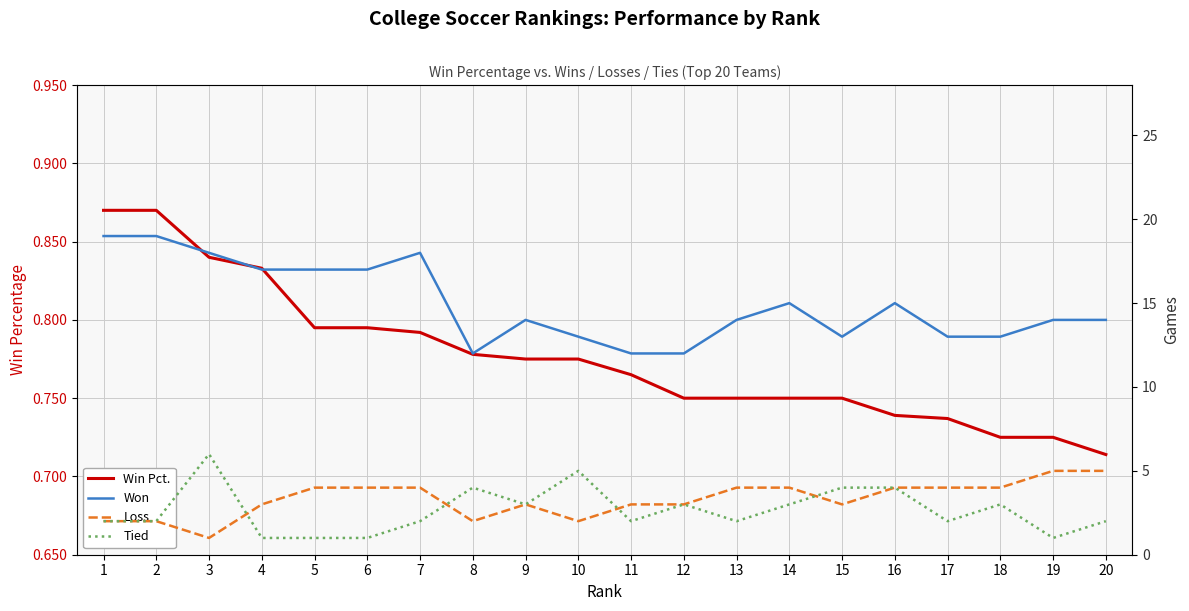

Rank the series by their maximum value, from highest to lowest.

Won, Tied, Loss, Win Pct.